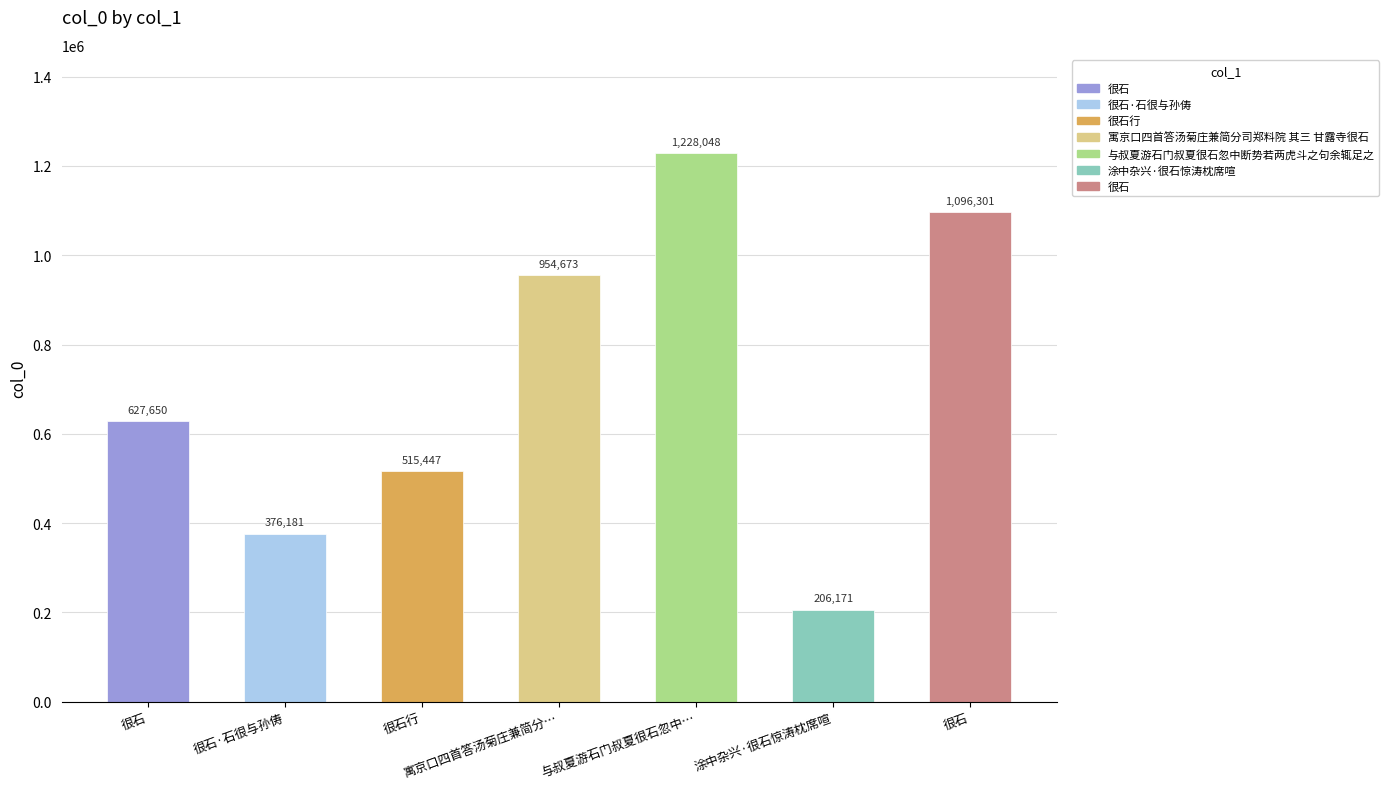

How many values are between 376181 and 1096301?

5